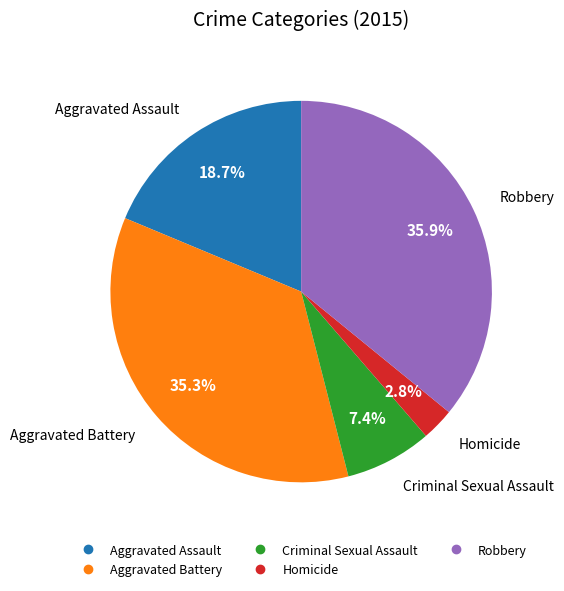

Do Criminal Sexual Assault and Aggravated Assault together represent more than half of the pie?

No